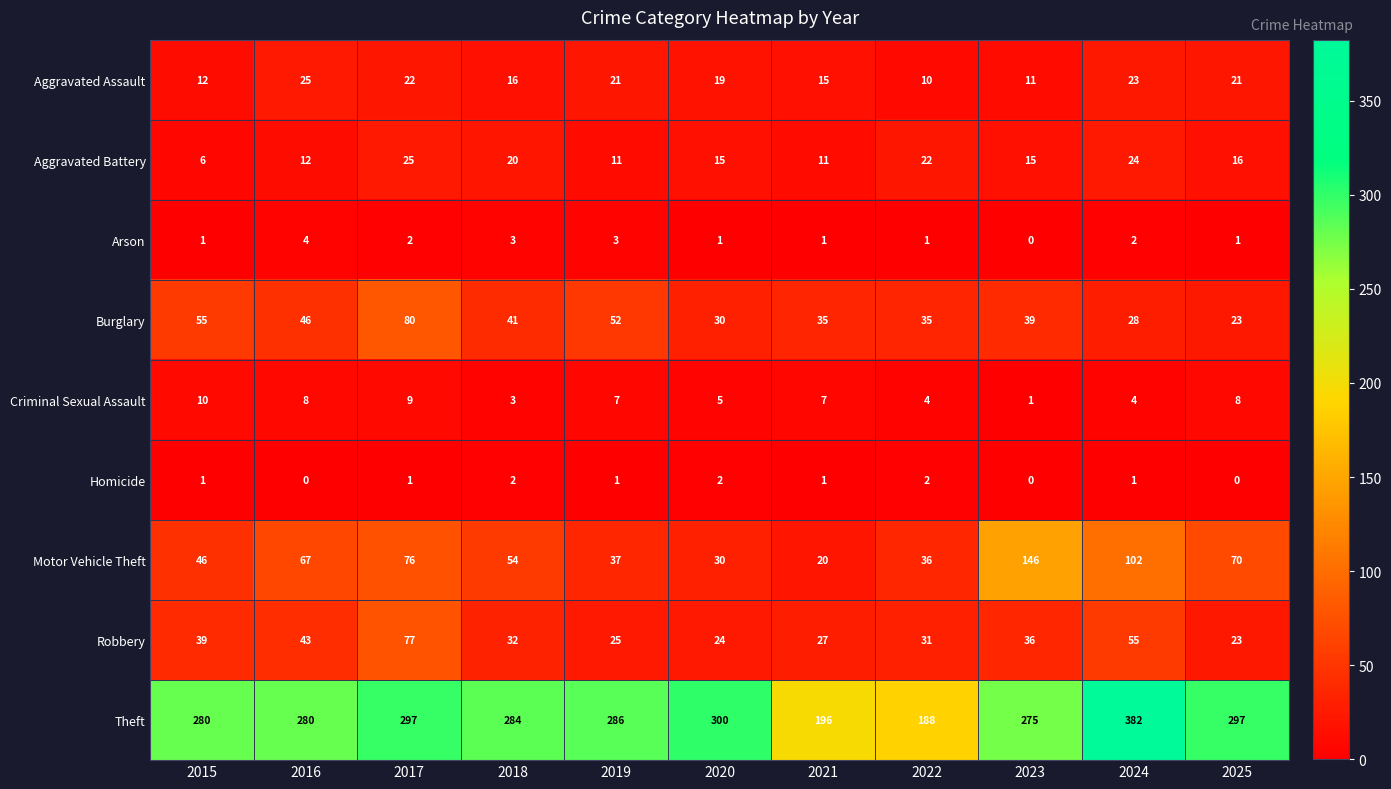

What is the total value across all series at 2025?

459